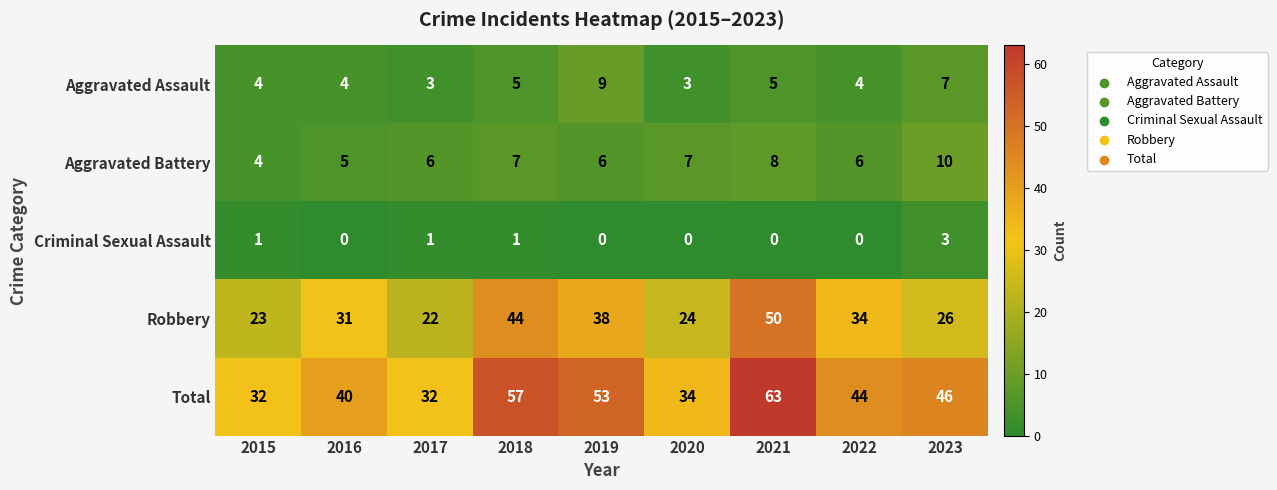

What is the approximate value of Total at 2021?

63